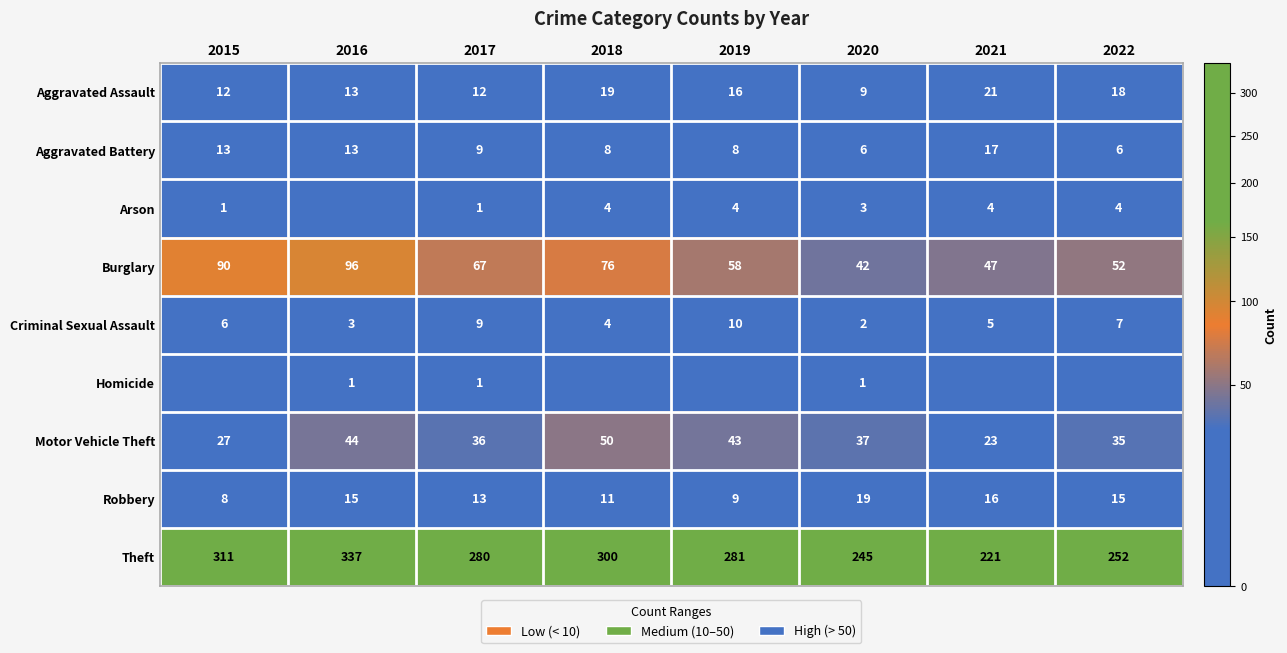

The value of Aggravated Battery at 2021 is 17. True or false?

True